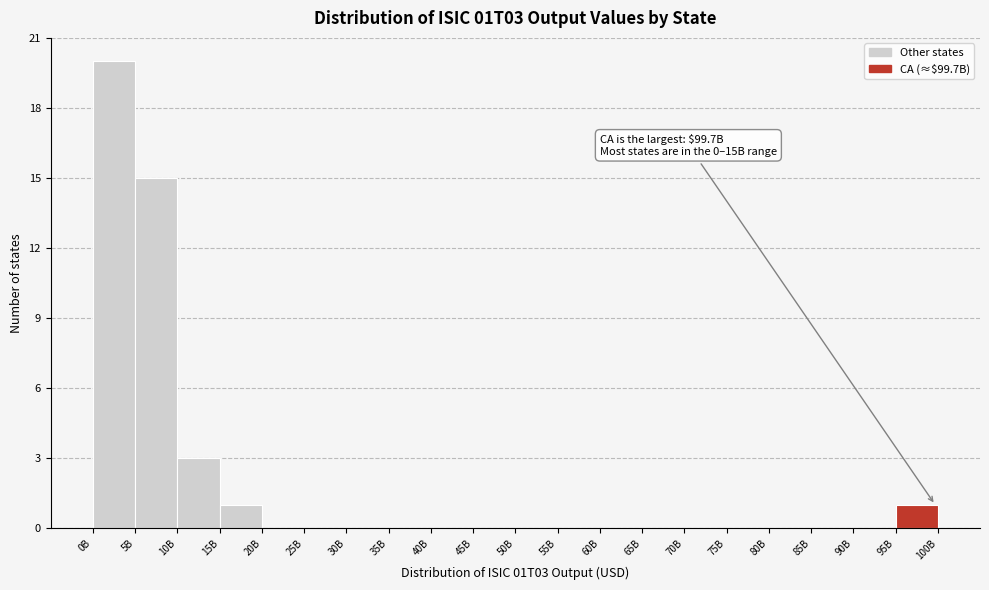

Reading left to right, transcribe all the data shown in this chart.

0B=20	5B=15	10B=3	15B=1	20B=0	25B=0	30B=0	35B=0	40B=0	45B=0	50B=0	55B=0	60B=0	65B=0	70B=0	75B=0	80B=0	85B=0	90B=0	95B=1